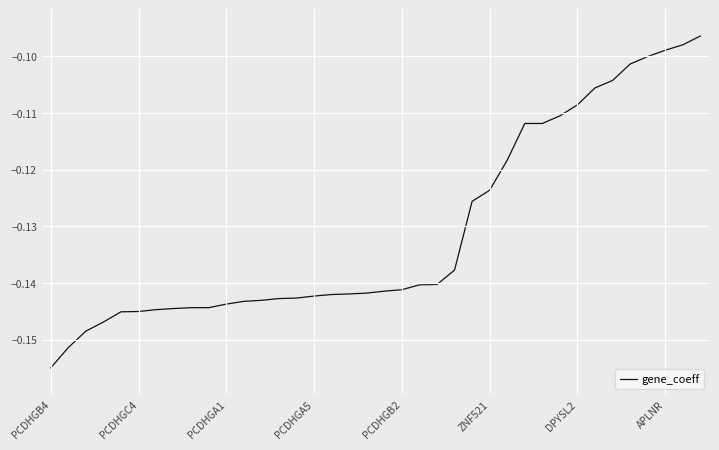

What is the average value?

-0.1